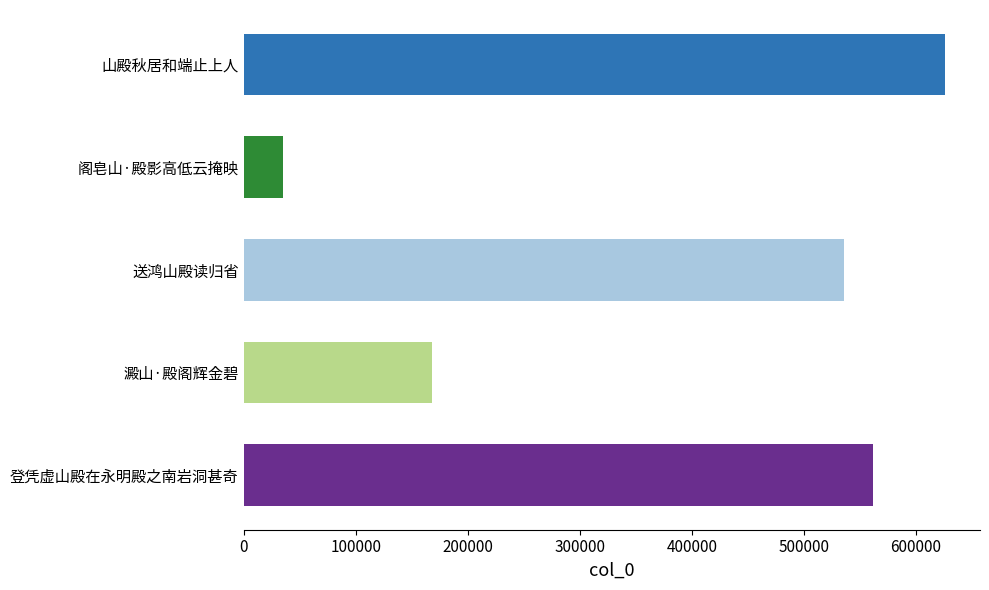

List the labels in order of value, largest first.

山殿秋居和端止上人, 登凭虚山殿在永明殿之南岩洞甚奇, 送鸿山殿读归省, 澱山·殿阁辉金碧, 阁皂山·殿影高低云掩映